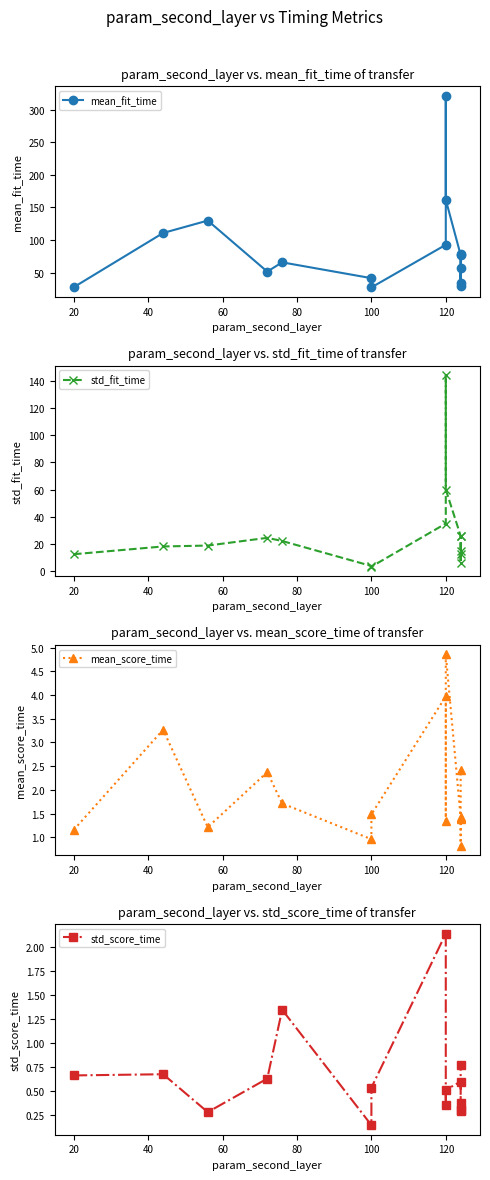

At how many categories does at least one series exceed 278?

1